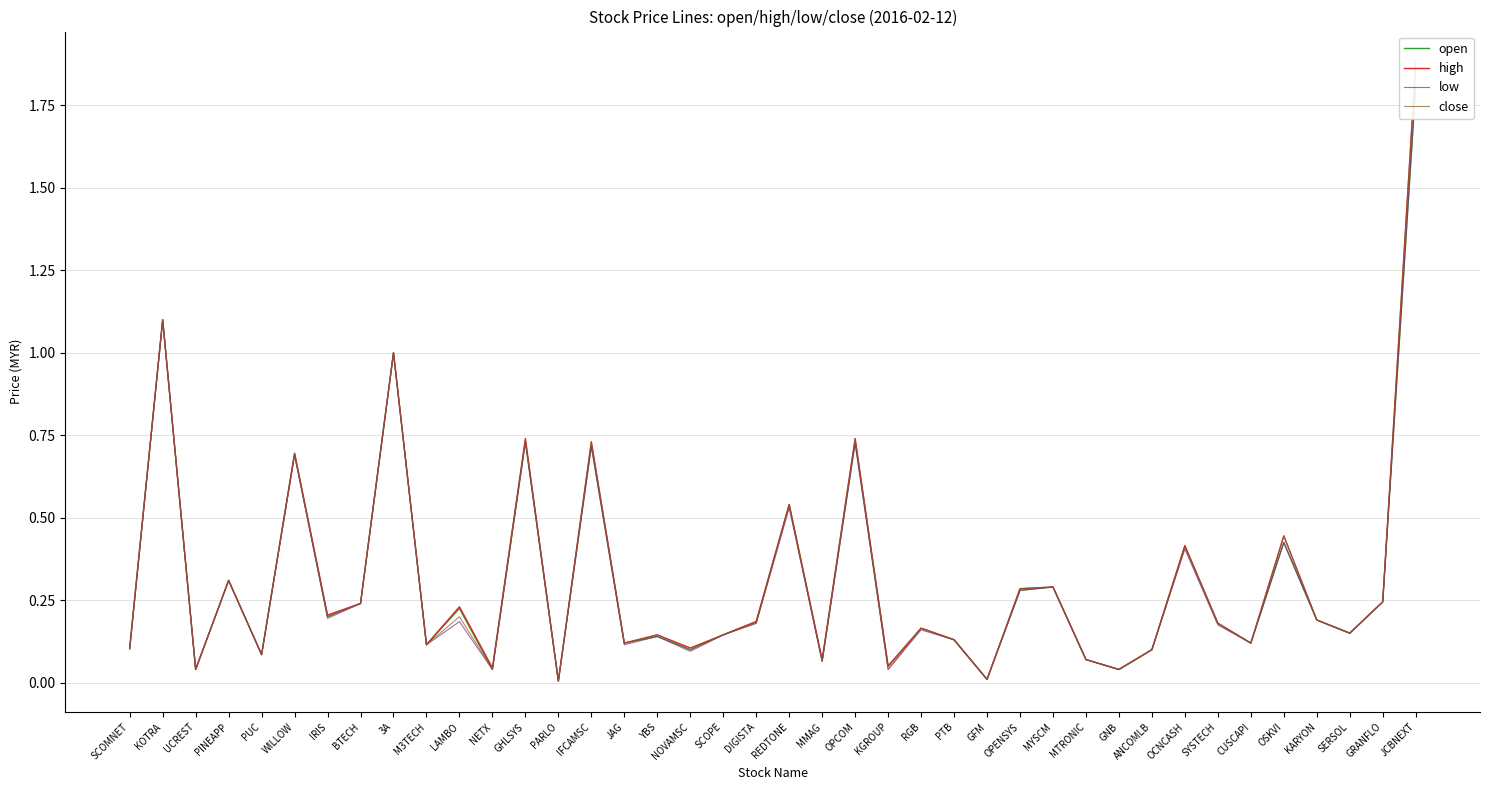

What is the label of the 23rd point from the left?

OPCOM